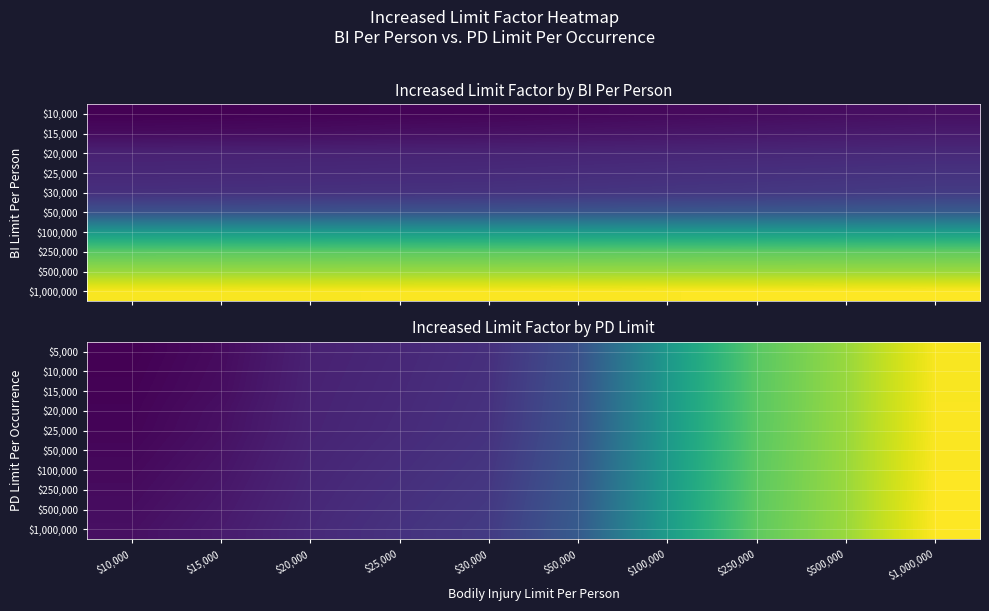

What is the maximum value shown in the chart?

3.1